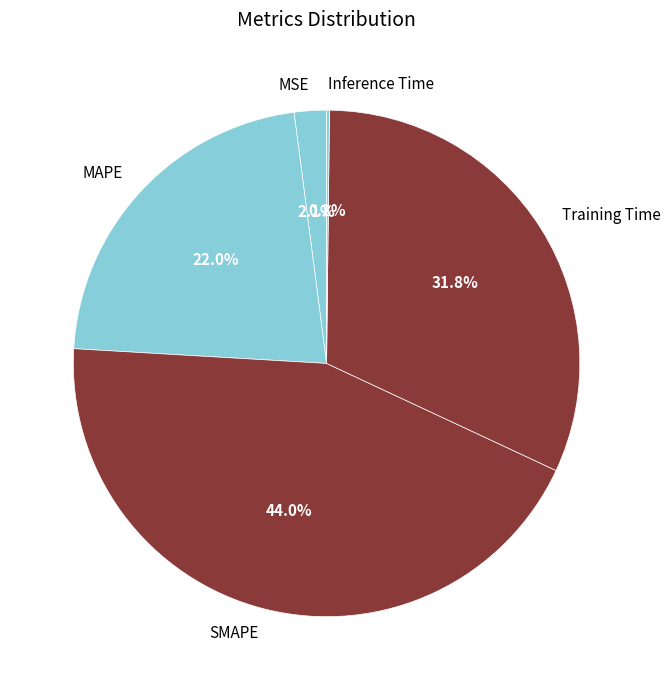

Is MAPE the majority of the pie?

No